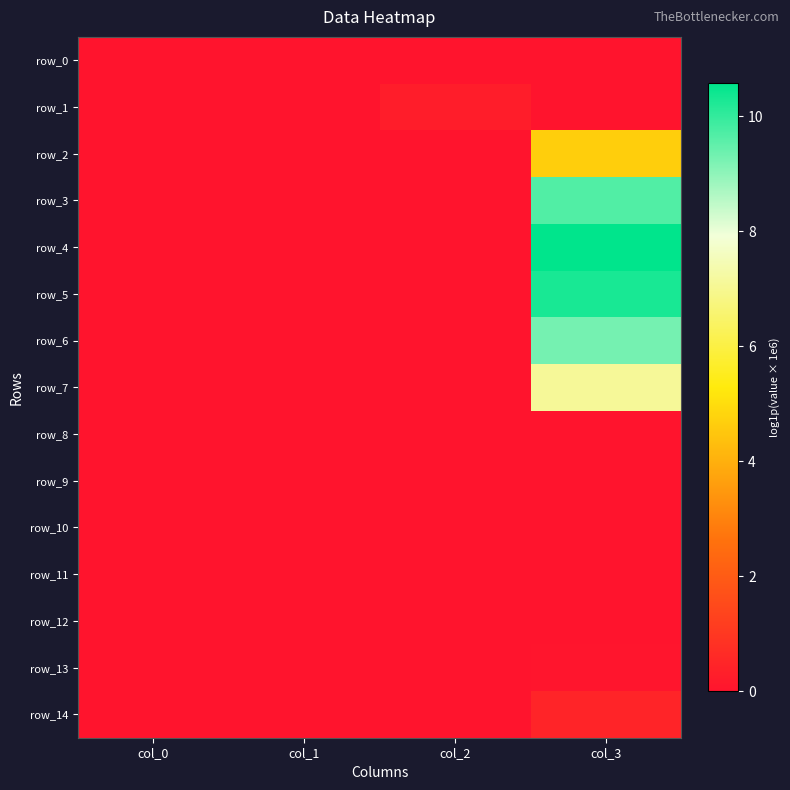

The value of row_6 at col_3 is 9.3. True or false?

True